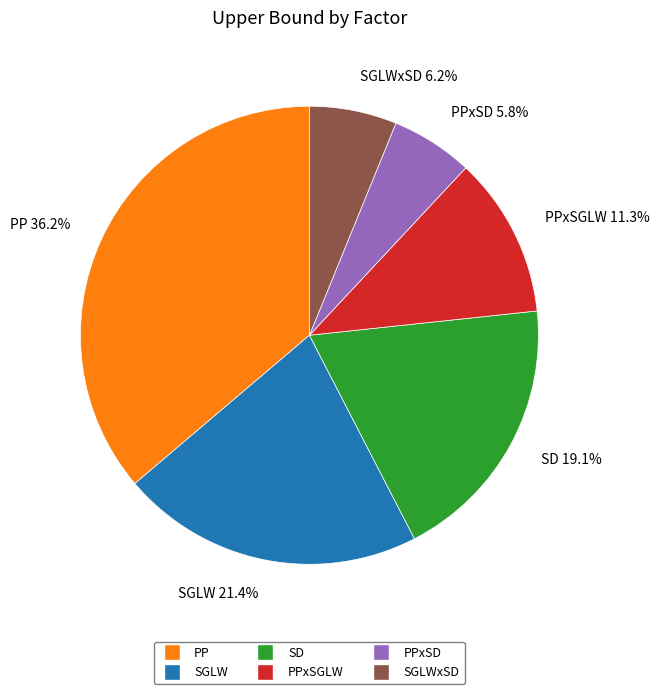

Is there any slice that represents more than half of the pie?

No